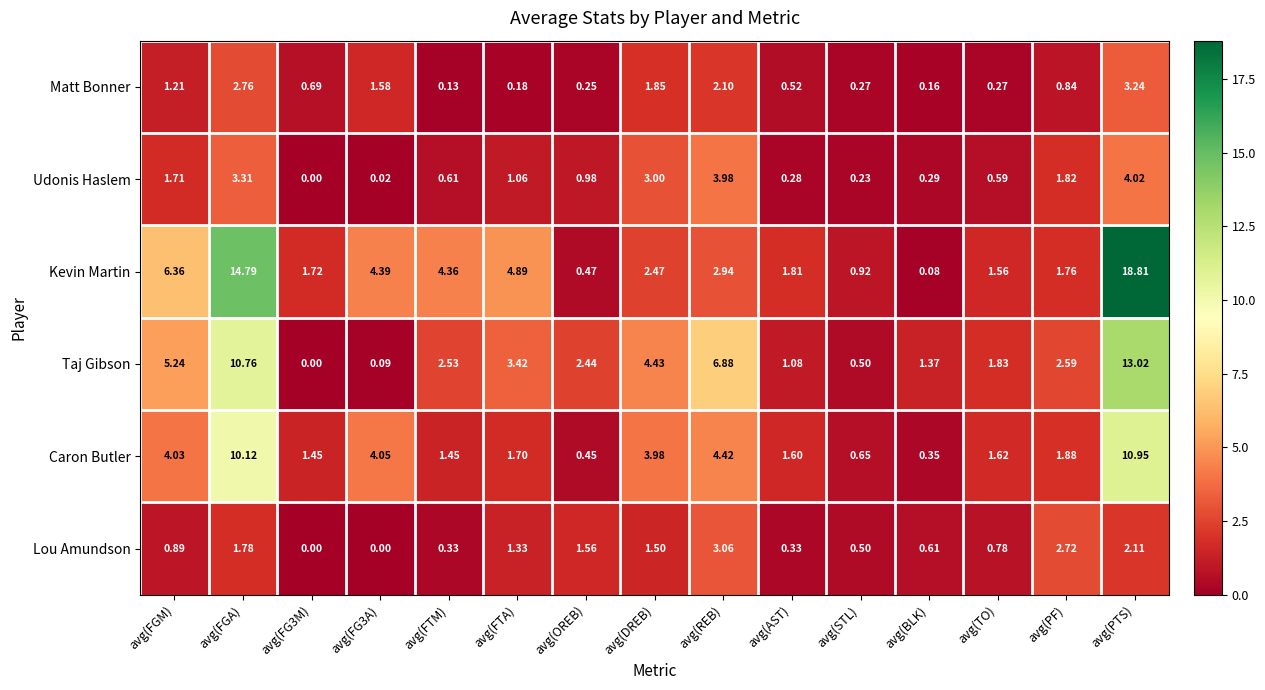

Which label corresponds to the largest value in the chart?

avg(PTS)